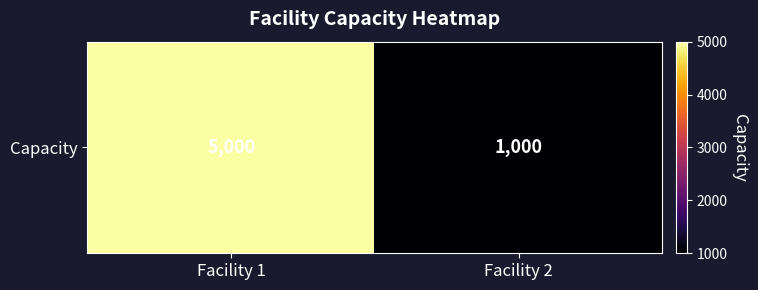

What is the ratio of the value at Facility 2 to the value at Facility 1?

0.2